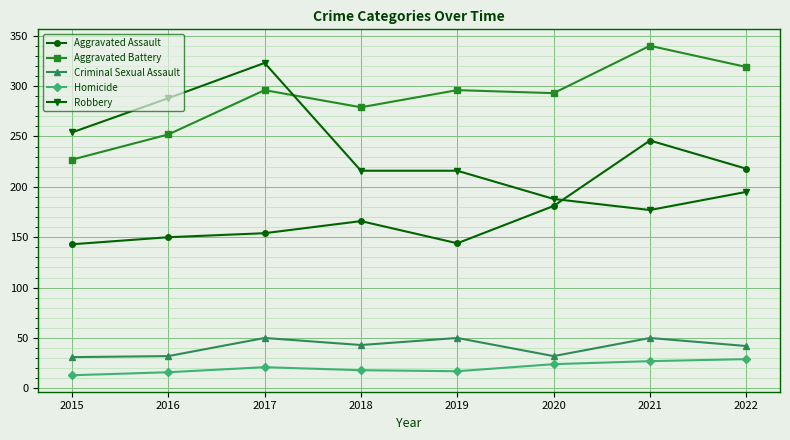

At which label is Aggravated Battery closest to 283?

2018